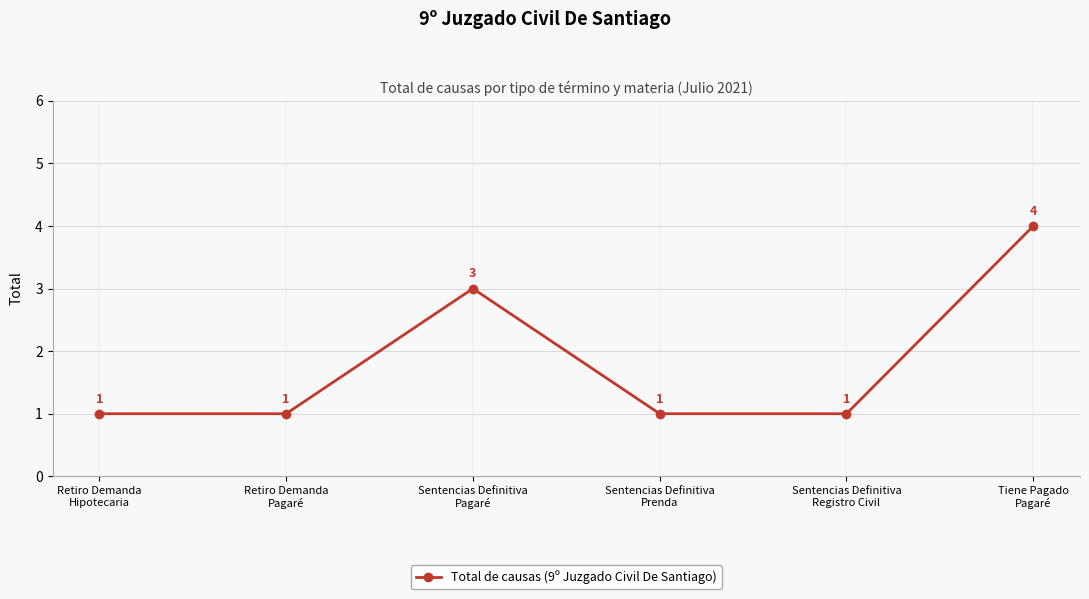

The chart shows a value of 1 at Retiro Demanda
Hipotecaria. True or false?

True